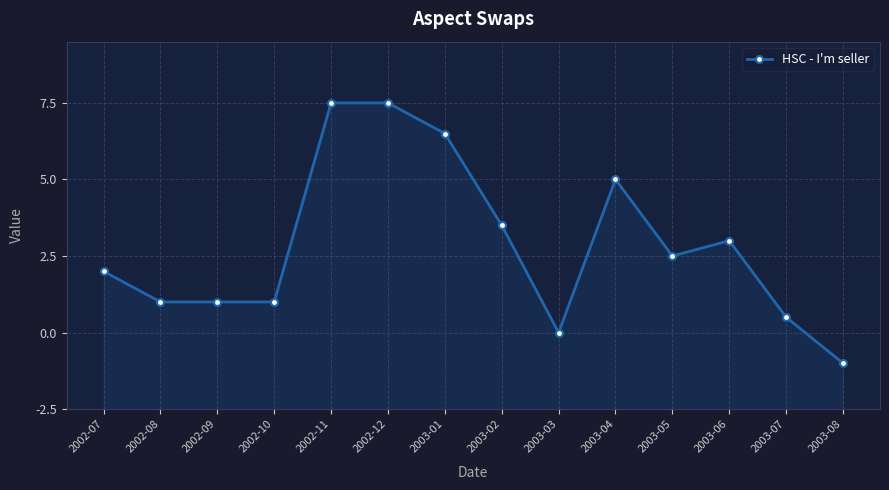

List the labels in order of value, largest first.

2002-11, 2002-12, 2003-01, 2003-04, 2003-02, 2003-06, 2003-05, 2002-07, 2002-08, 2002-09, 2002-10, 2003-07, 2003-03, 2003-08